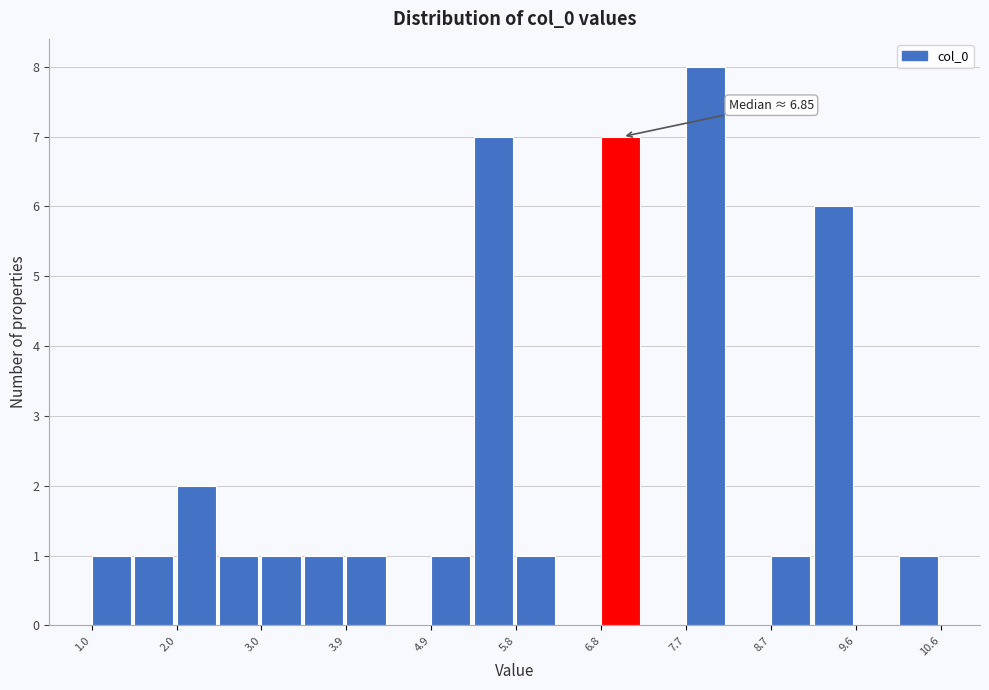

Which range on the x-axis has the tallest bar?

7.7 to 8.2